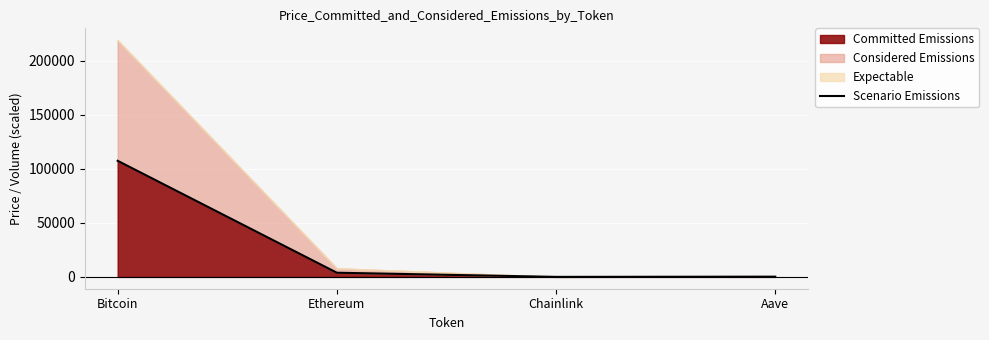

Which has a higher value, Bitcoin or Chainlink?

Bitcoin